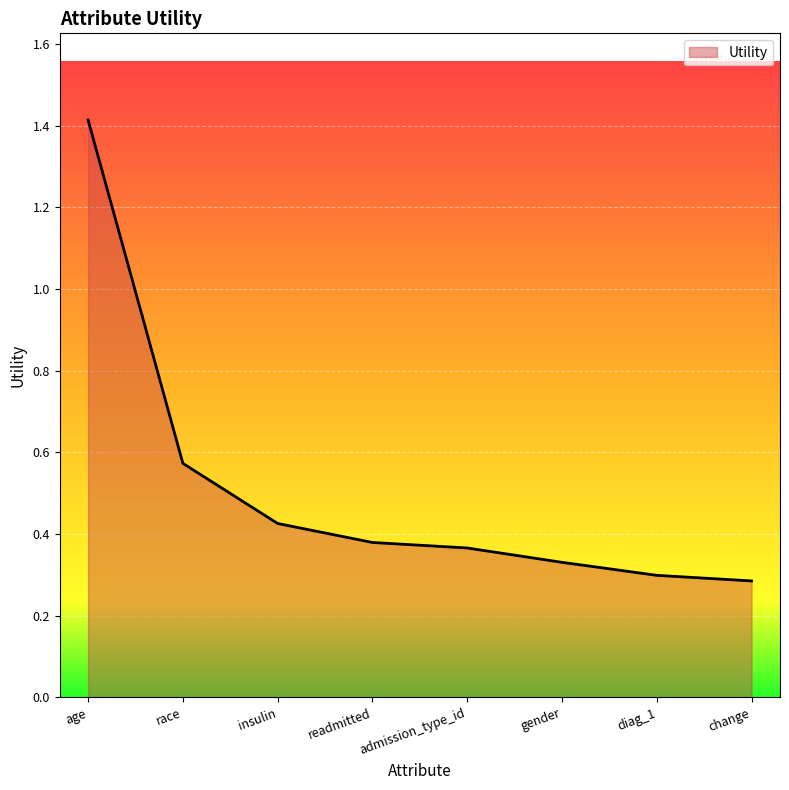

Does the chart display data point markers on the line(s)?

No